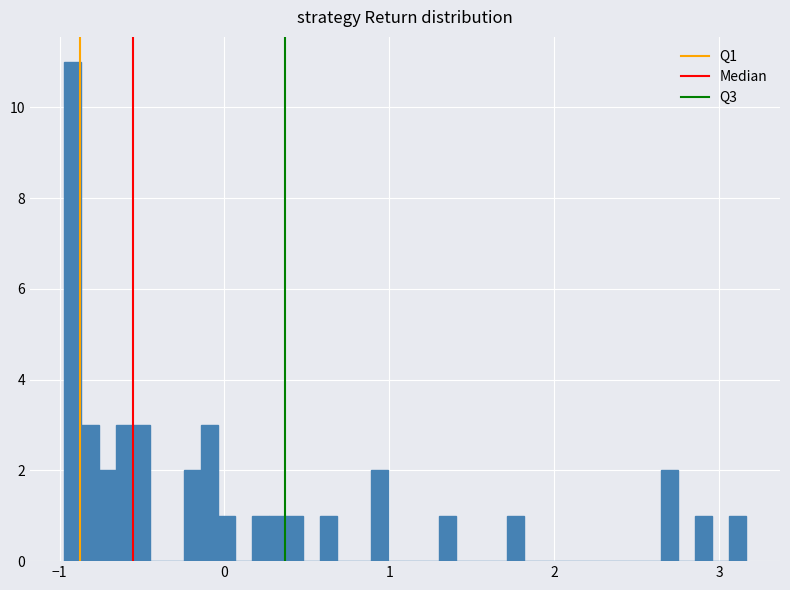

Around what value on the x-axis is the tallest bar? Give the approximate position of its centre, as read against the axis.

-0.9